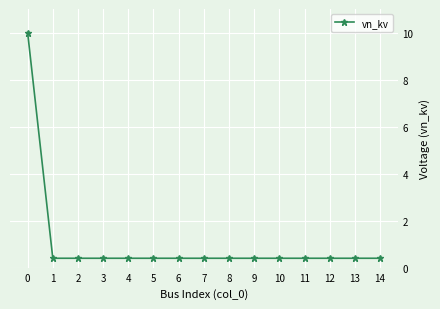

What is the value of the 11th point from the left?

0.4